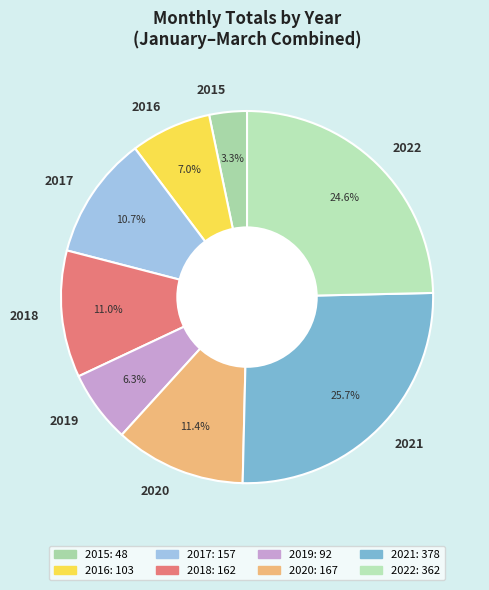

How many slices are in this pie chart?

8